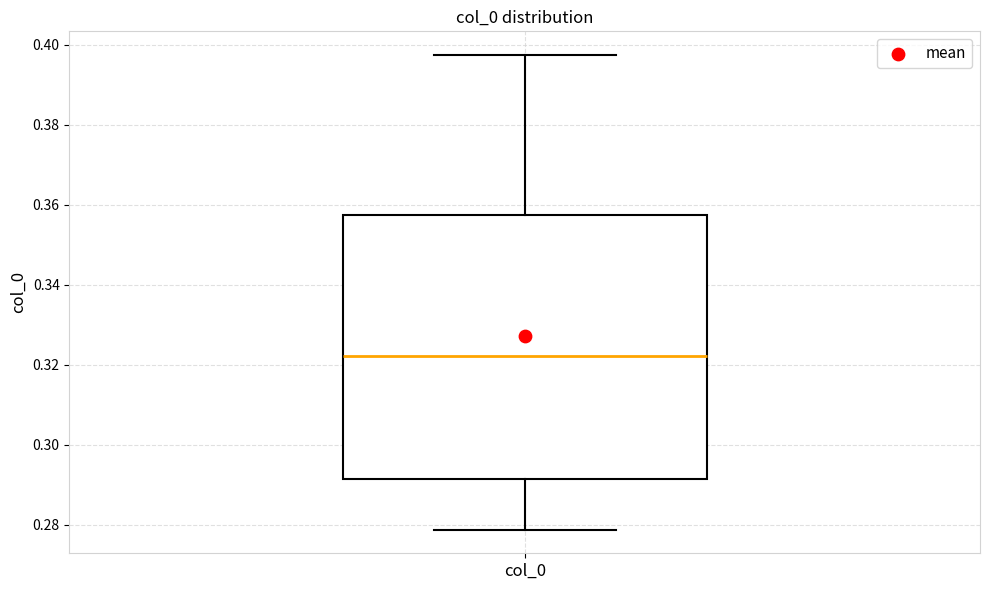

Where does the lower whisker of the box for col_0 end on the y-axis? The values are not printed on the chart, so give them approximately, as read against the axis.

0.278